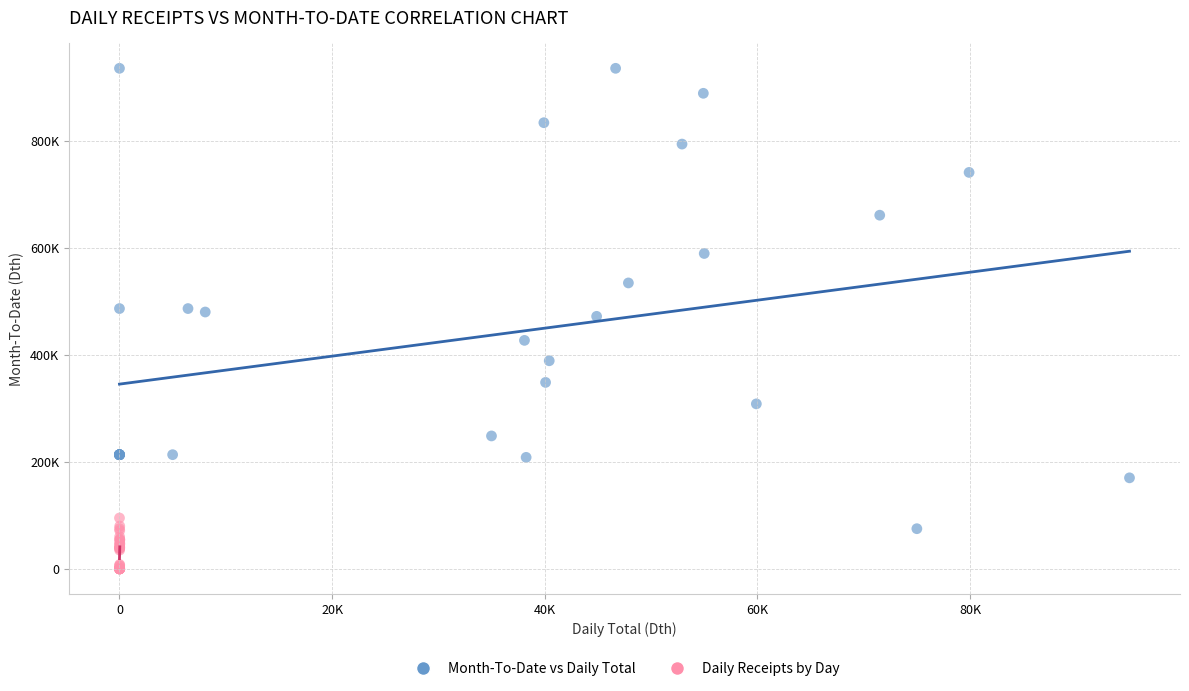

What are all the series names shown in the legend?

Month-To-Date vs Daily Total, Daily Receipts by Day